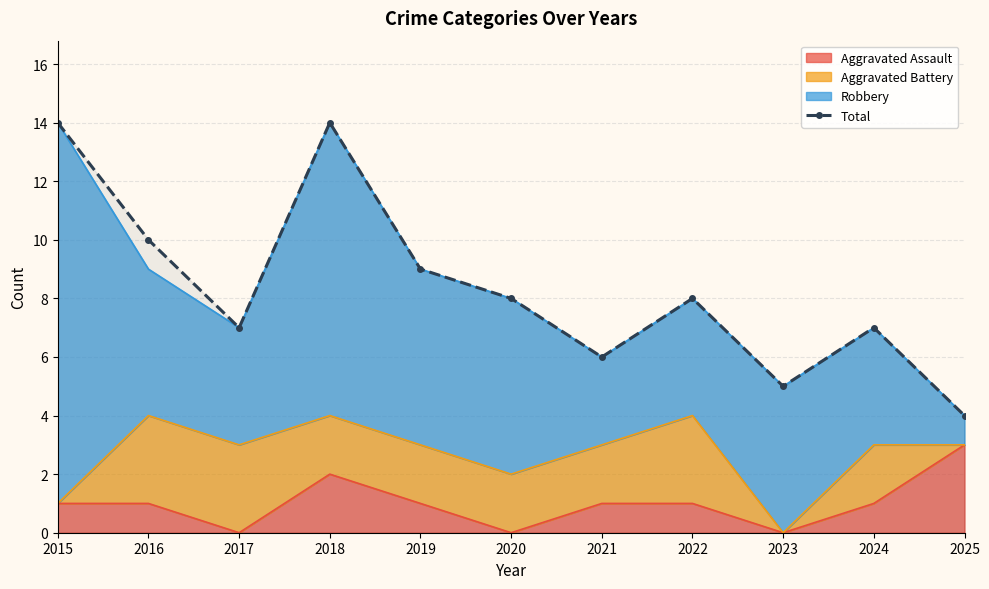

What is the sum of all values?

92